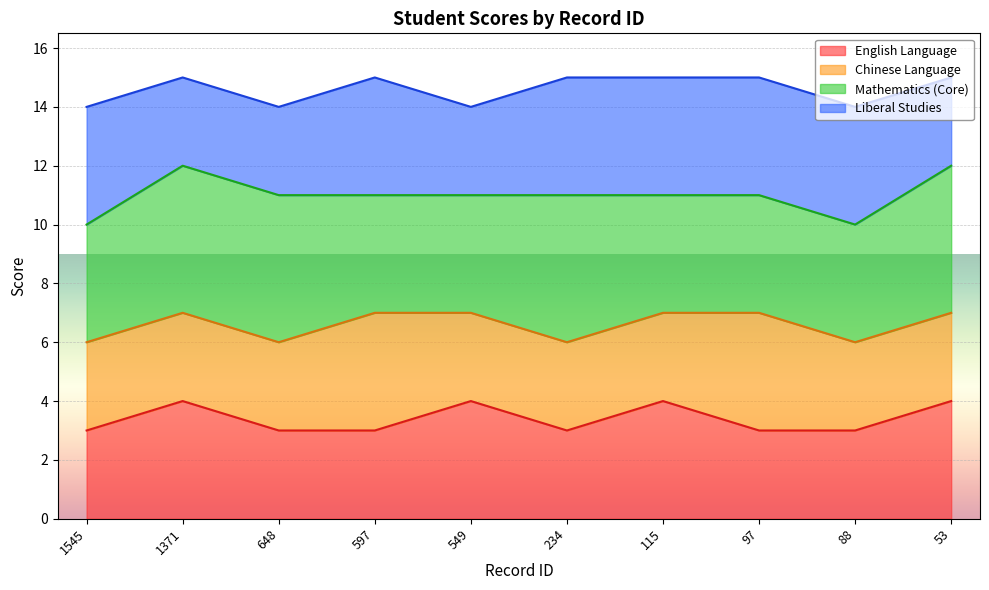

How many lines are shown in the chart?

4